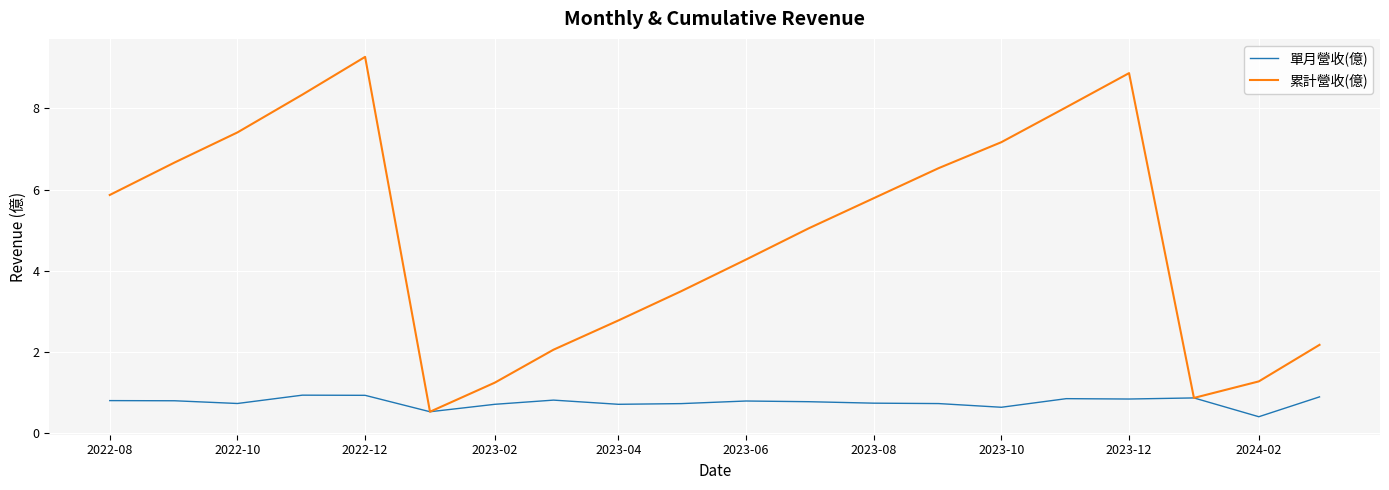

Which series has the largest total across all categories?

累計營收(億)